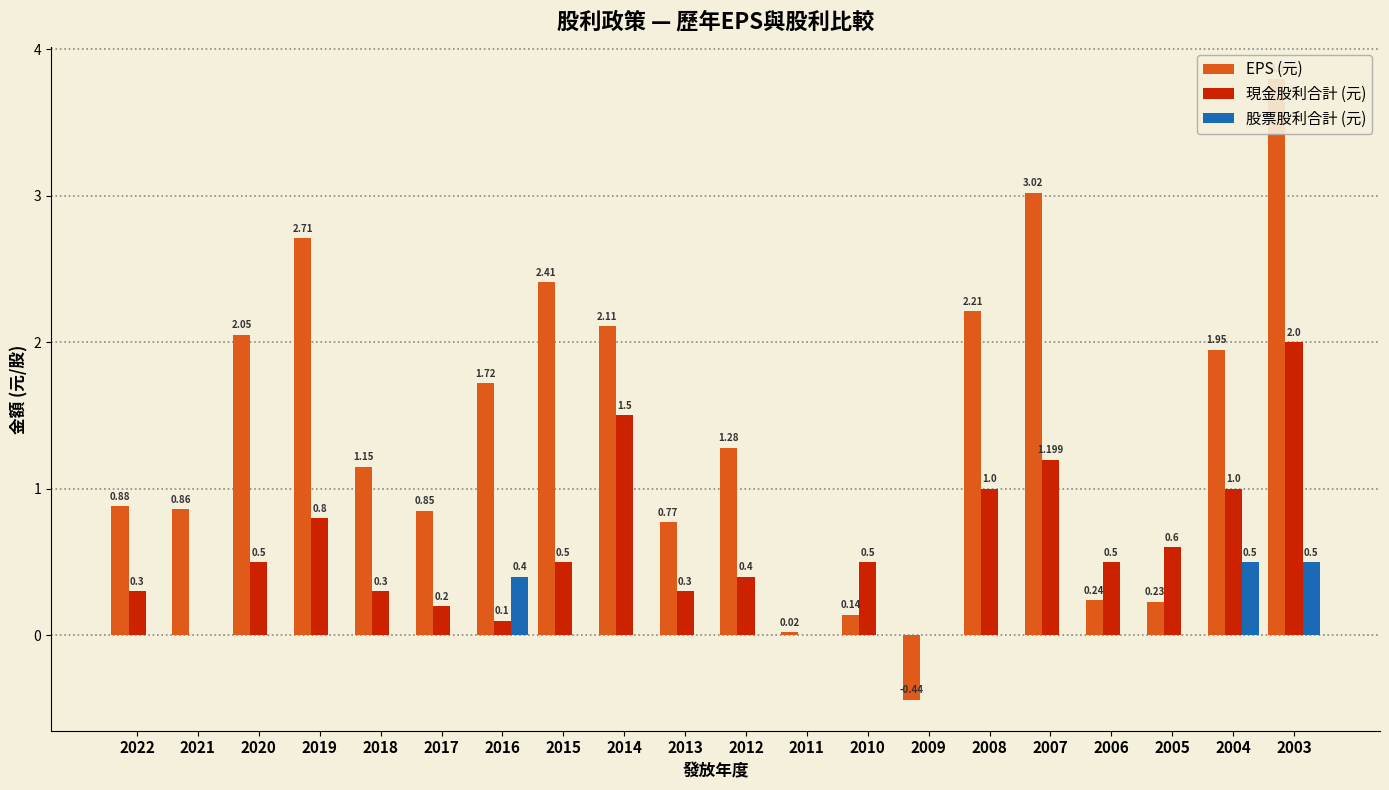

Are the bars horizontal?

No